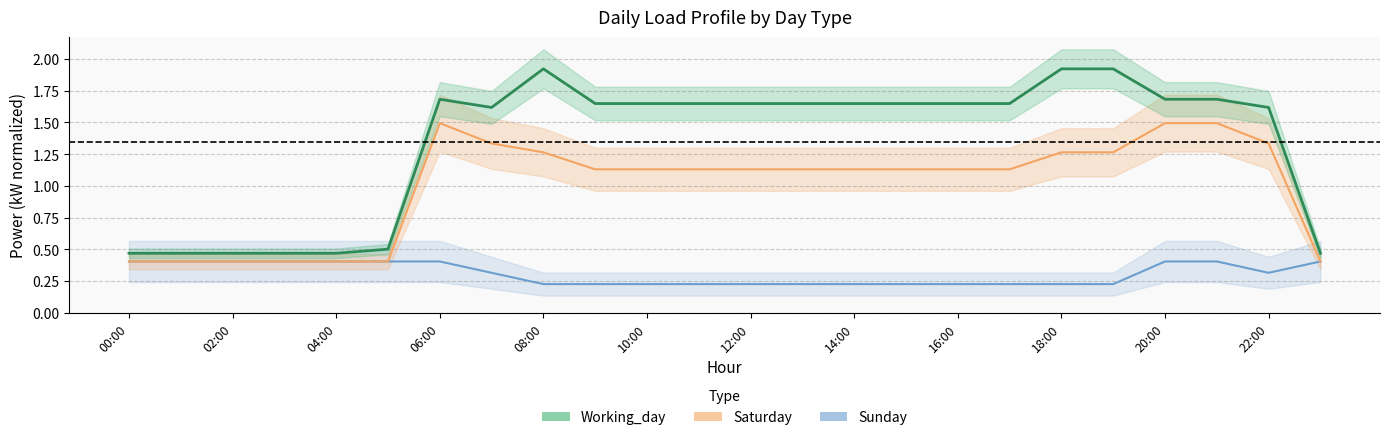

The Saturday series shows 1.1 at 17. True or false?

True